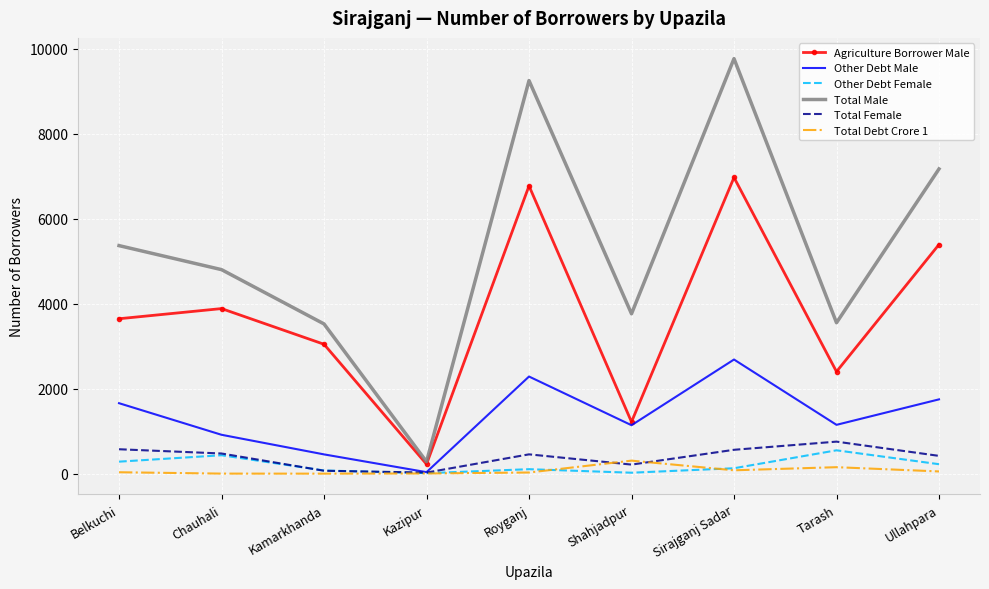

True or false: Other Debt Male has a value of 433 at Belkuchi.

False